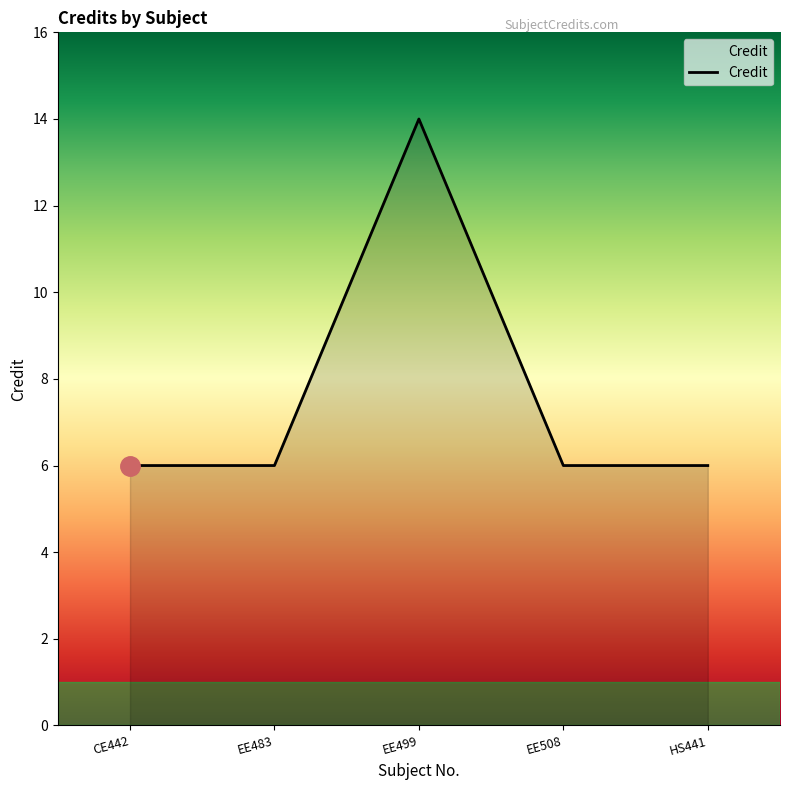

What is the maximum value shown in the chart?

14